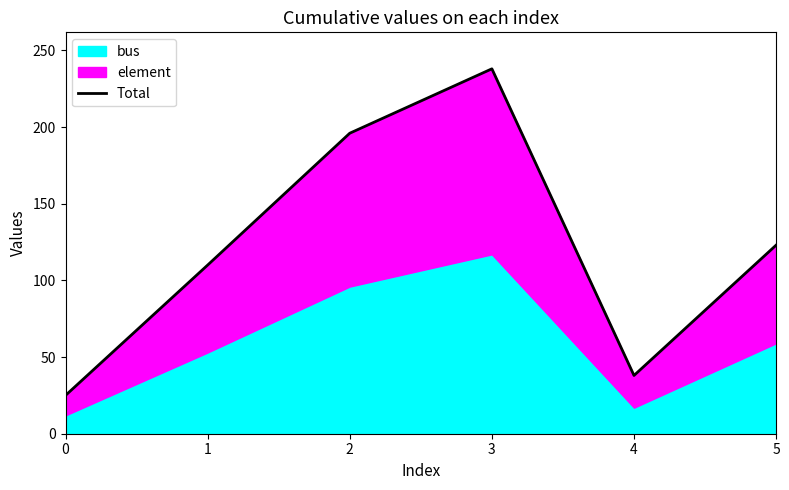

List the labels in order of value, smallest first.

0, 4, 1, 5, 2, 3